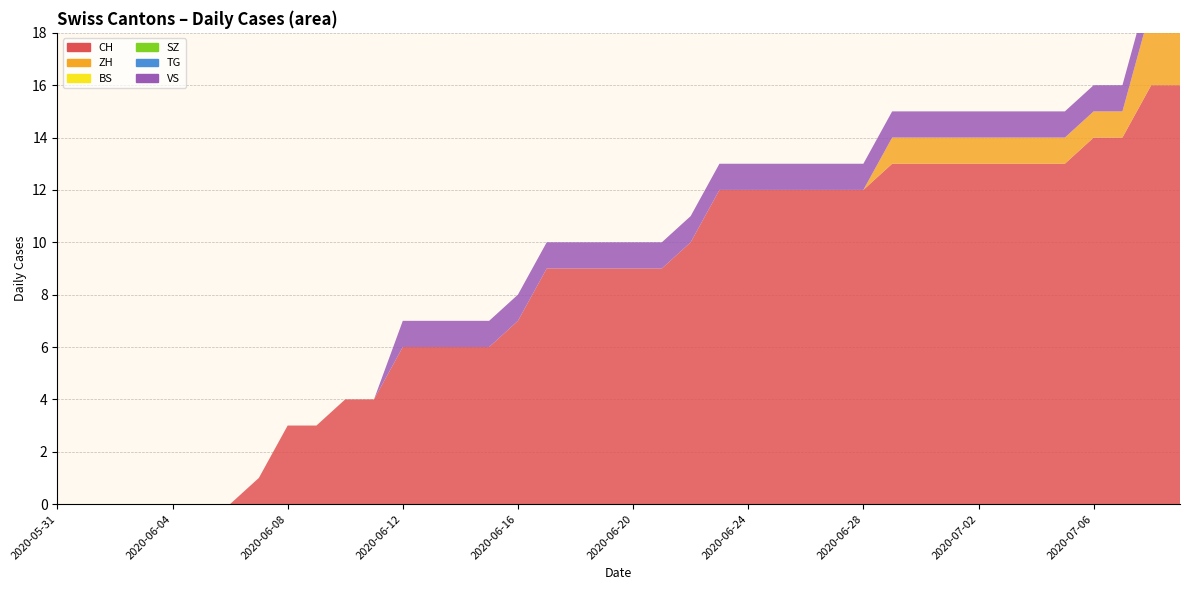

Reading right to left, what are all the values shown in this chart?

CH: 16	16	14	14	13	13	13	13	13	13	13	12	12	12	12	12	12	10	9	9	9	9	9	7	6	6	6	6	4	4	3	3	1	0	0	0	0	0	0	0
ZH: 3	3	1	1	1	1	1	1	1	1	1	0	0	0	0	0	0	0	0	0	0	0	0	0	0	0	0	0	0	0	0	0	0	0	0	0	0	0	0	0
BS: 0	0	0	0	0	0	0	0	0	0	0	0	0	0	0	0	0	0	0	0	0	0	0	0	0	0	0	0	0	0	0	0	0	0	0	0	0	0	0	0
SZ: 0	0	0	0	0	0	0	0	0	0	0	0	0	0	0	0	0	0	0	0	0	0	0	0	0	0	0	0	0	0	0	0	0	0	0	0	0	0	0	0
TG: 0	0	0	0	0	0	0	0	0	0	0	0	0	0	0	0	0	0	0	0	0	0	0	0	0	0	0	0	0	0	0	0	0	0	0	0	0	0	0	0
VS: 1	1	1	1	1	1	1	1	1	1	1	1	1	1	1	1	1	1	1	1	1	1	1	1	1	1	1	1	0	0	0	0	0	0	0	0	0	0	0	0